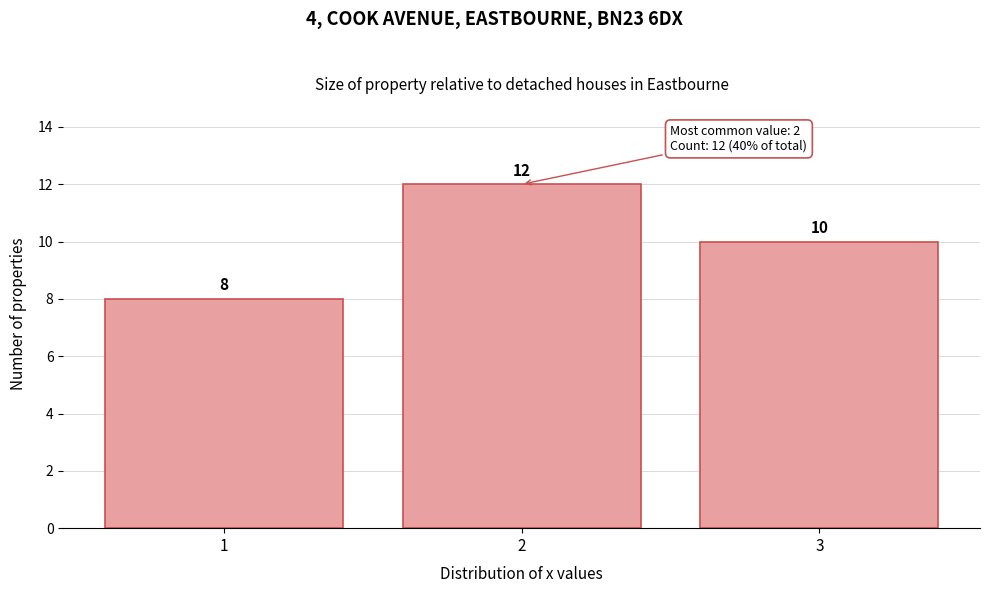

Reading right to left, transcribe all the data shown in this chart.

3=10	2=12	1=8